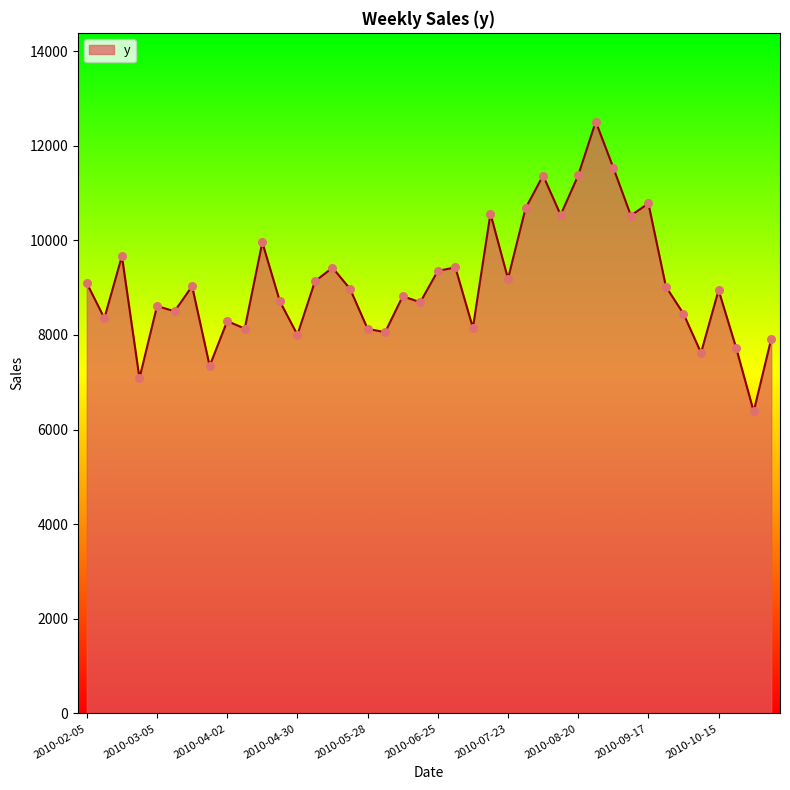

What is the difference between the maximum and minimum values?

6125.6